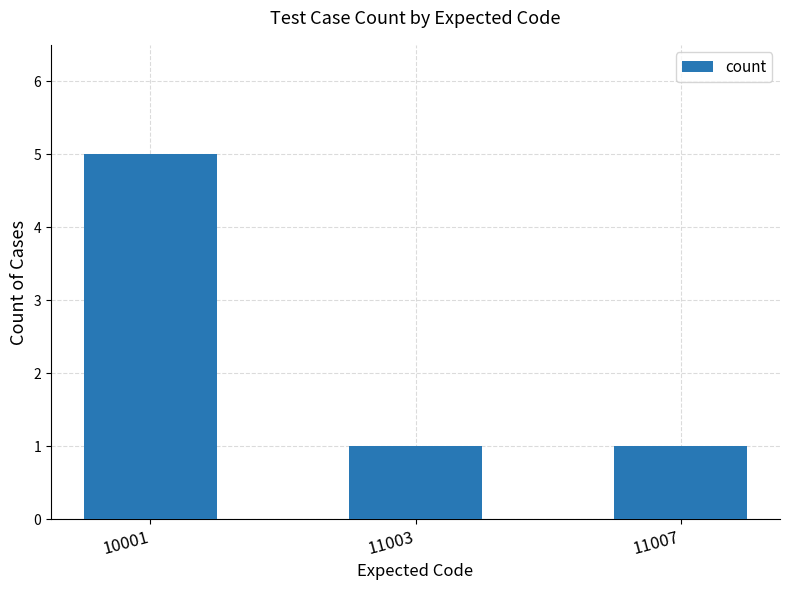

What is the sum of all values?

7